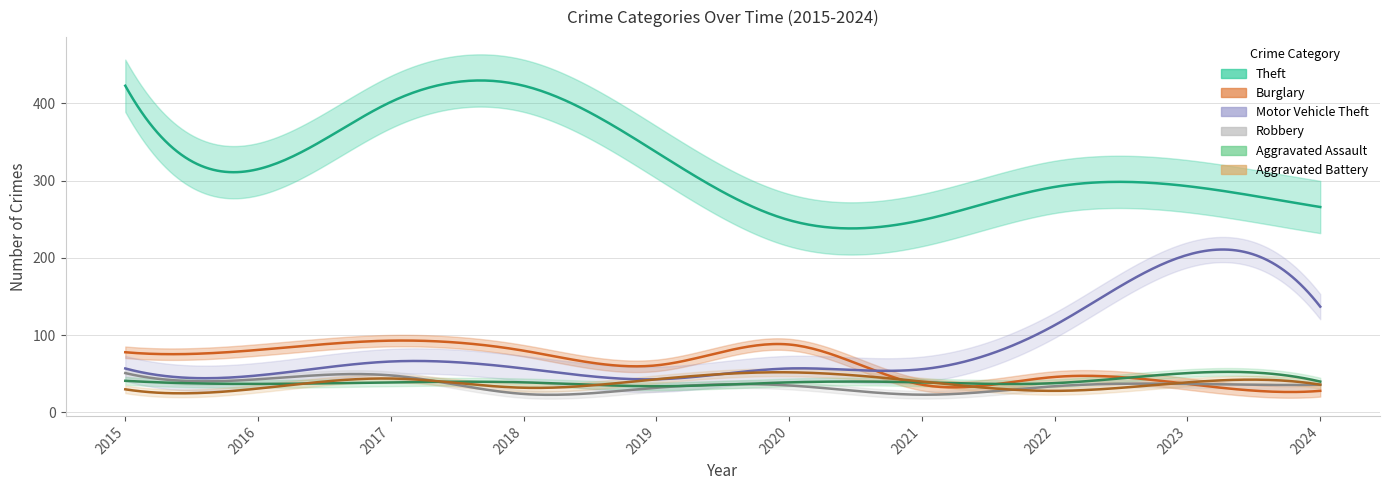

Which category has the highest value across all series?

2015